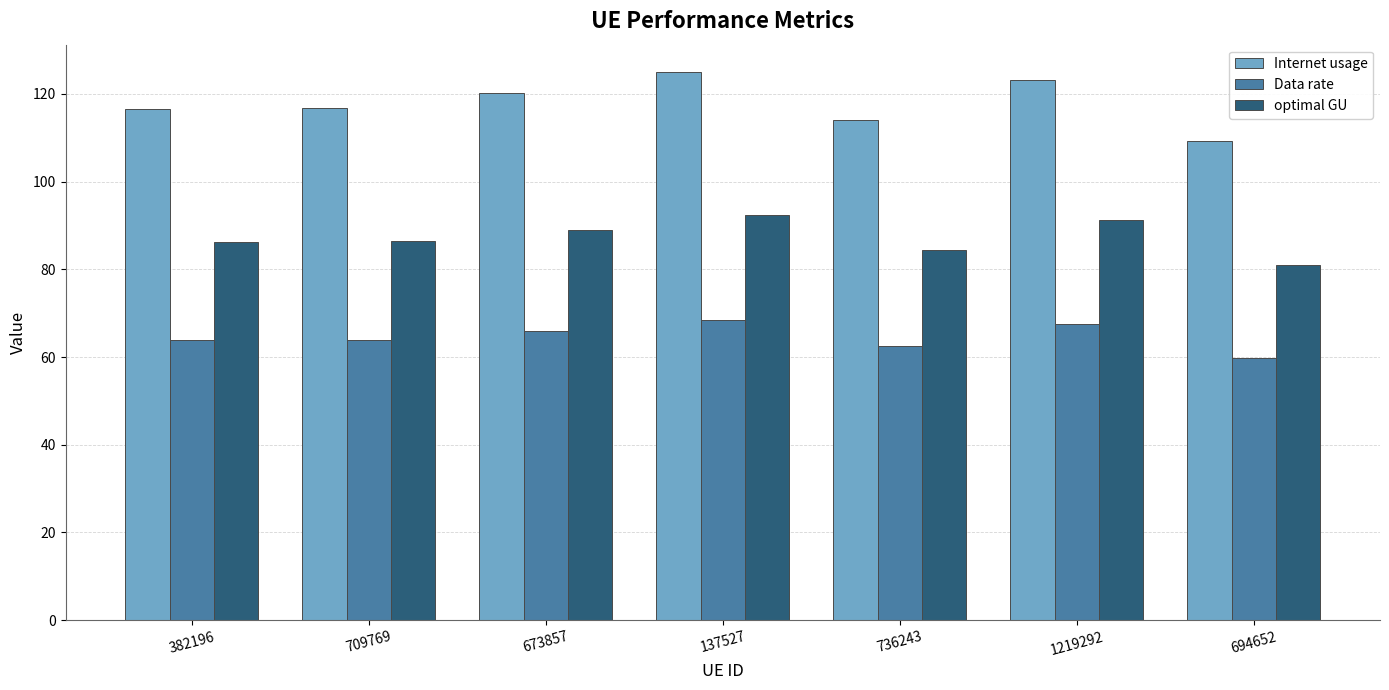

What is the difference between the Data rate values at 1219292 and 137527?

0.9